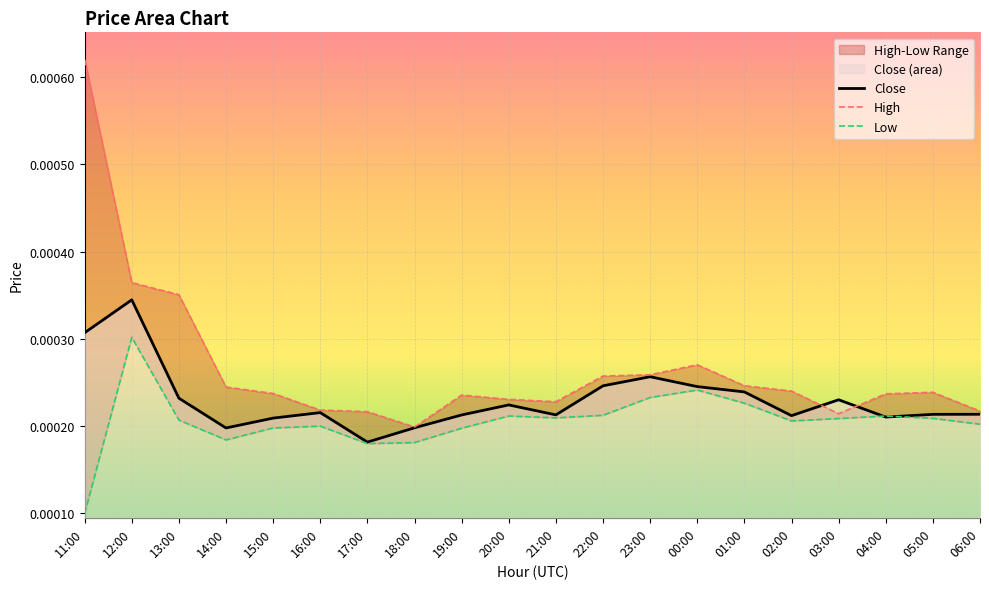

True or false: Low and High intersect in this chart.

False